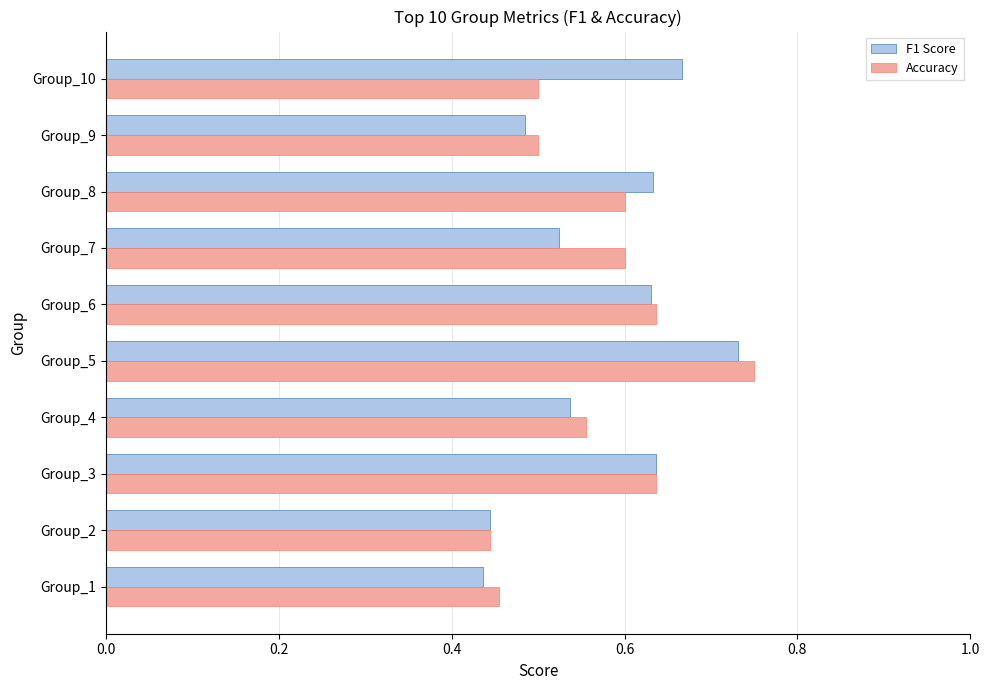

Which series has the widest spread of values?

Accuracy